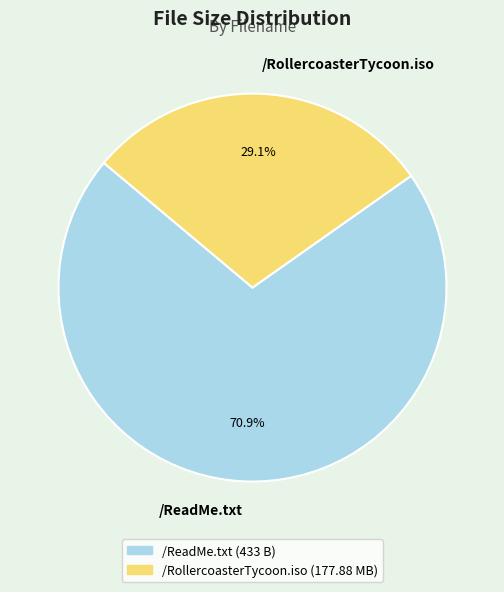

To the nearest percent, what is the difference between the largest and smallest slice percentages?

42%